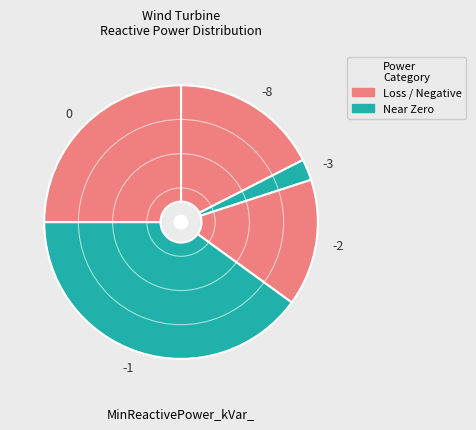

Count the number of slices in the pie.

5